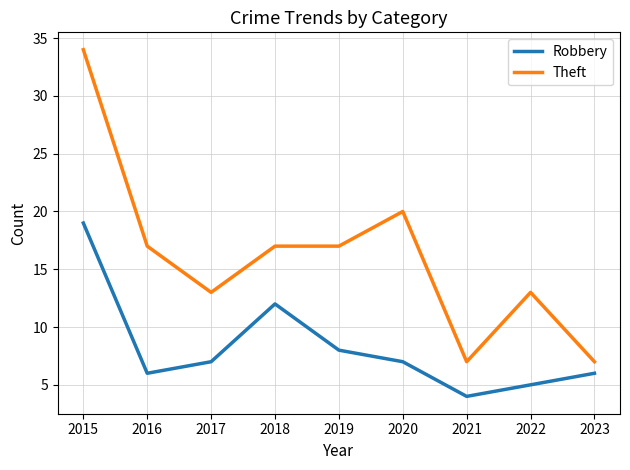

What is the difference between the highest and lowest values at 2019?

9